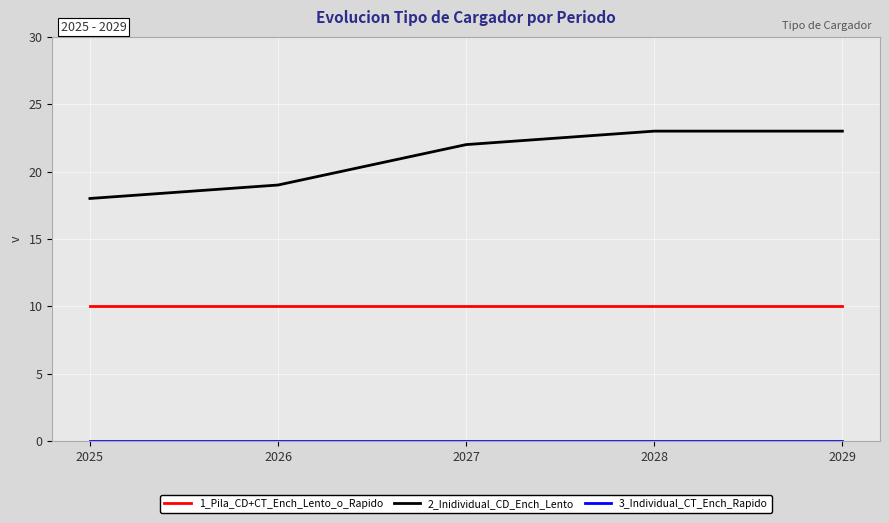

True or false: 1_Pila_CD+CT_Ench_Lento_o_Rapido and 2_Inidividual_CD_Ench_Lento cross at least once.

False